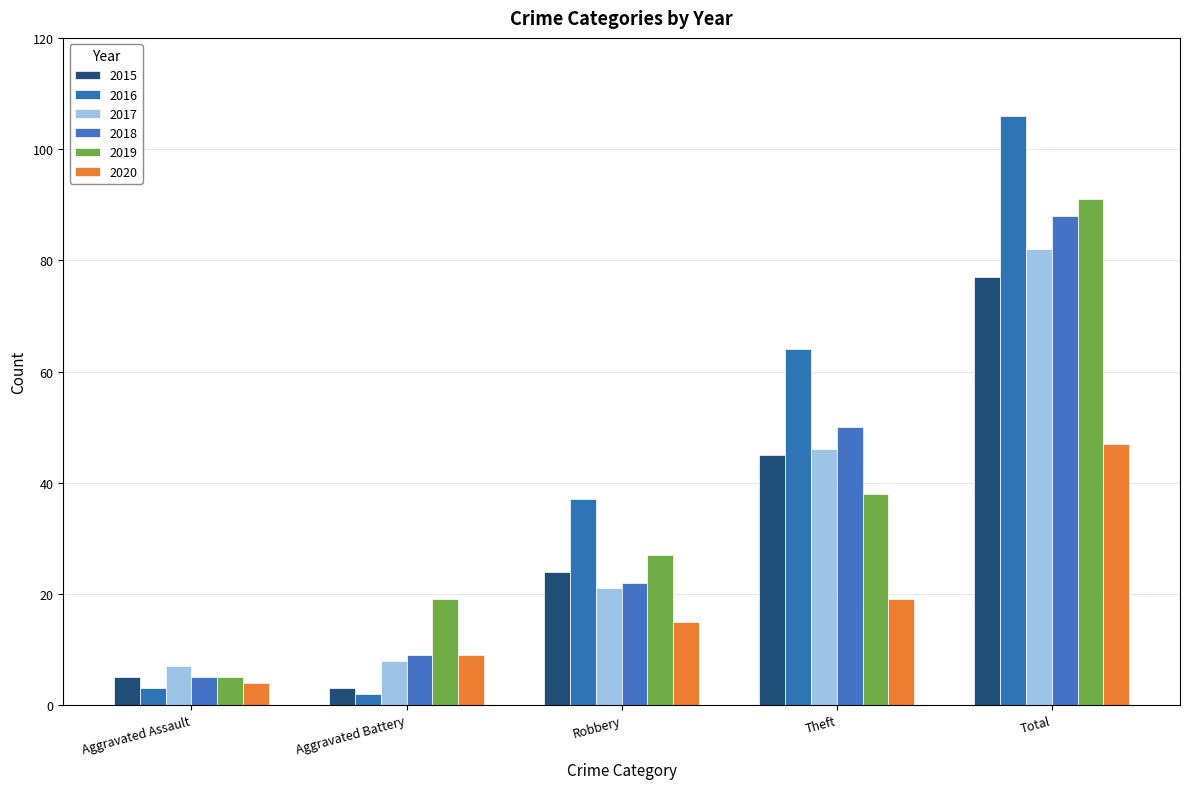

Does the chart contain stacked bars?

No